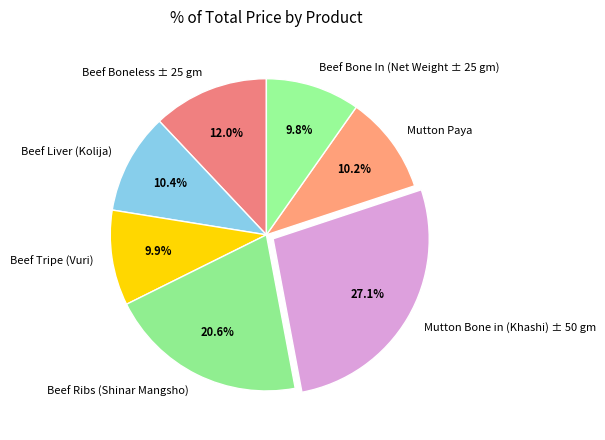

Is there any slice that represents more than half of the pie?

No